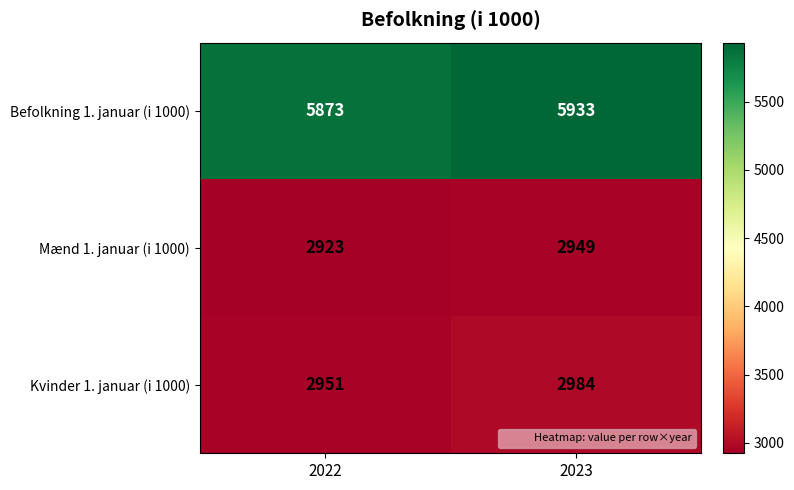

Read the Kvinder 1. januar (i 1000) value at 2022.

2951